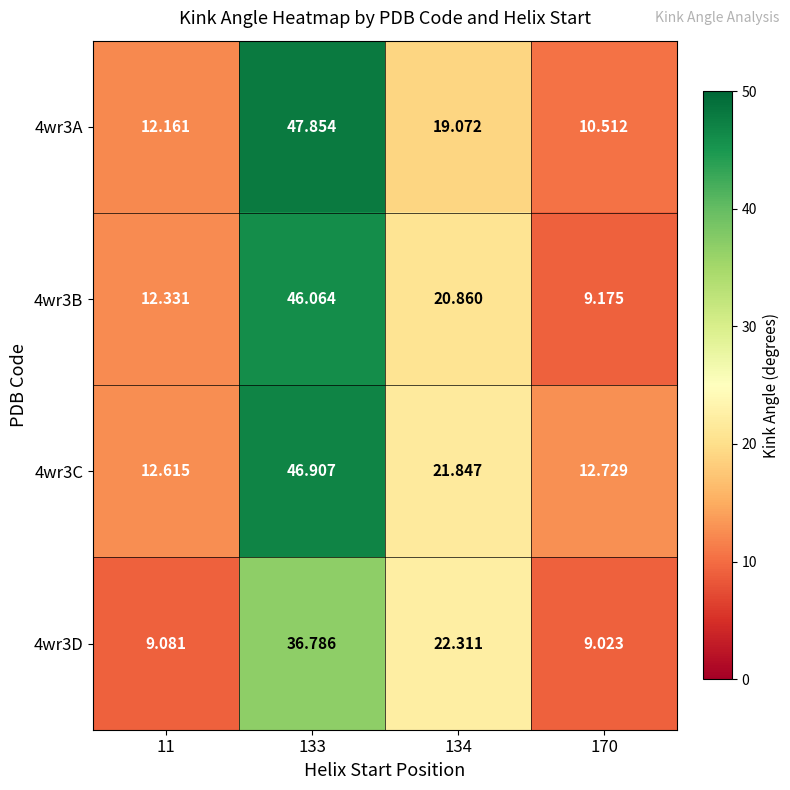

How many categories are shown in the chart?

4